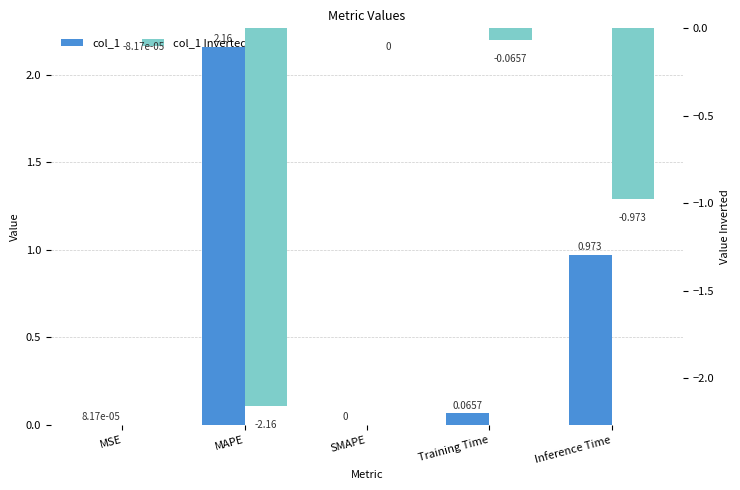

Which series has the largest range (max minus min)?

col_1